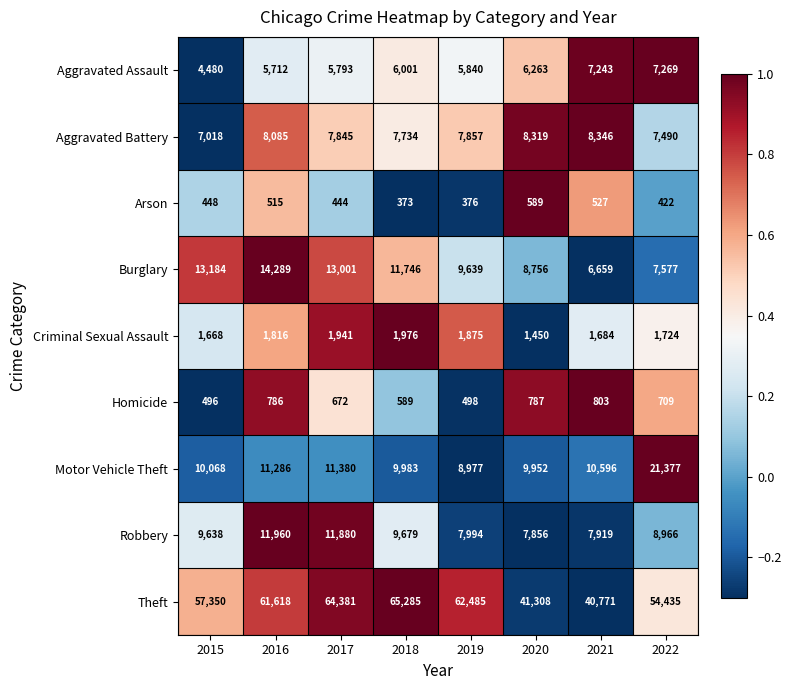

Which label corresponds to the largest value in the chart?

2018